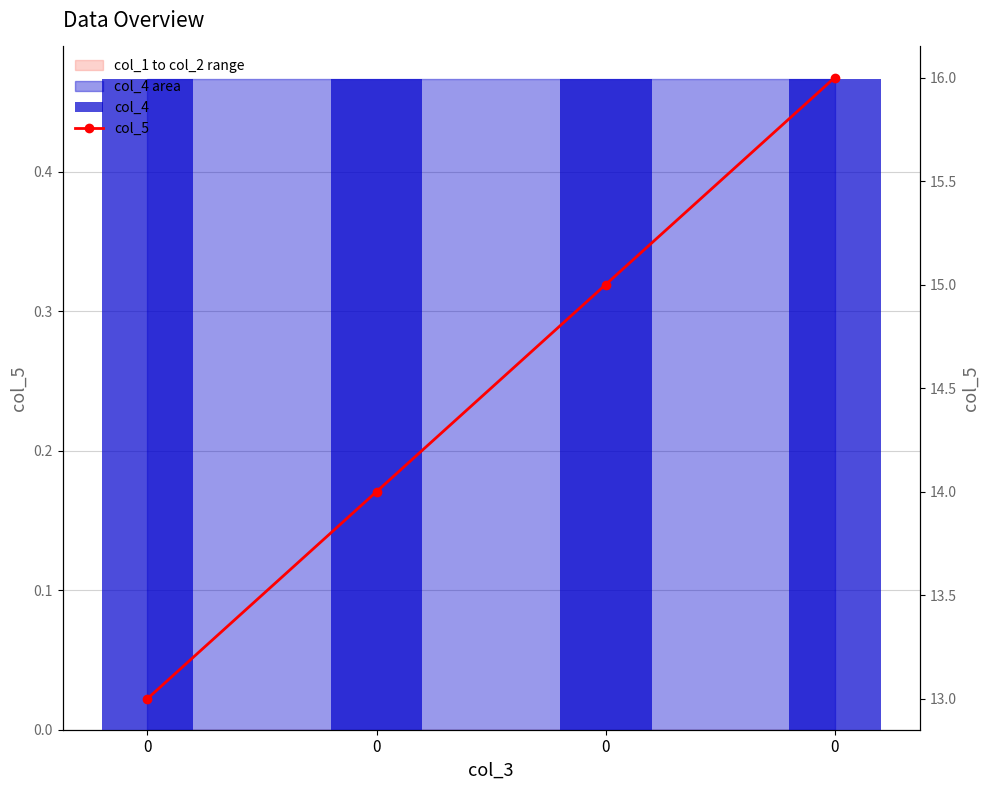

The col_4 series shows 0.2 at 0. True or false?

False